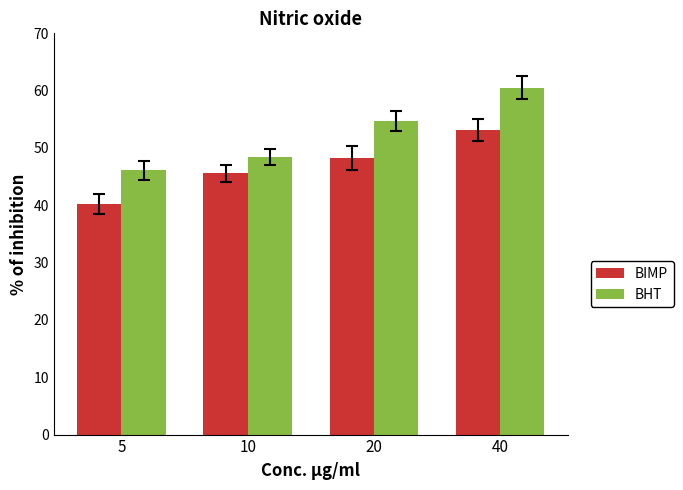

What is the approximate value of BHT at 10?

48.4